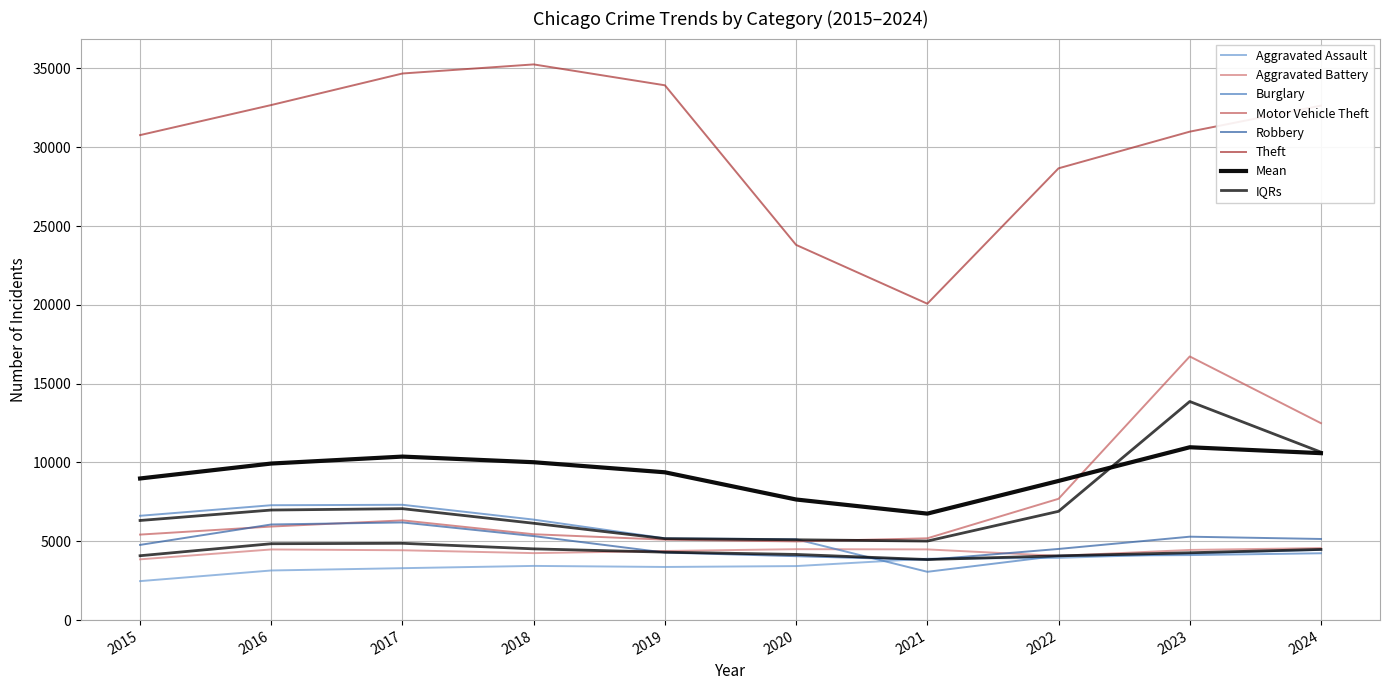

What is the total value across all series at 2022?

52975